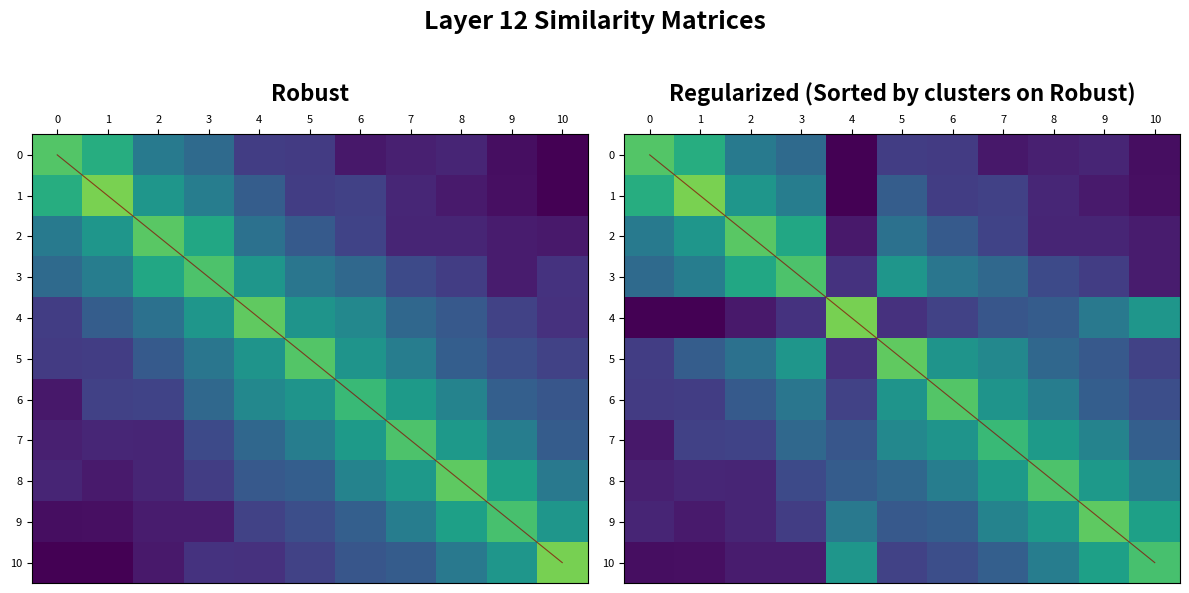

How many values are between 2 and 8?

7